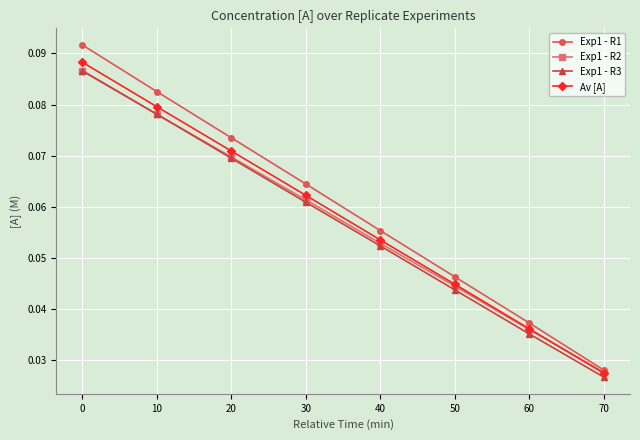

How many lines are shown in the chart?

4